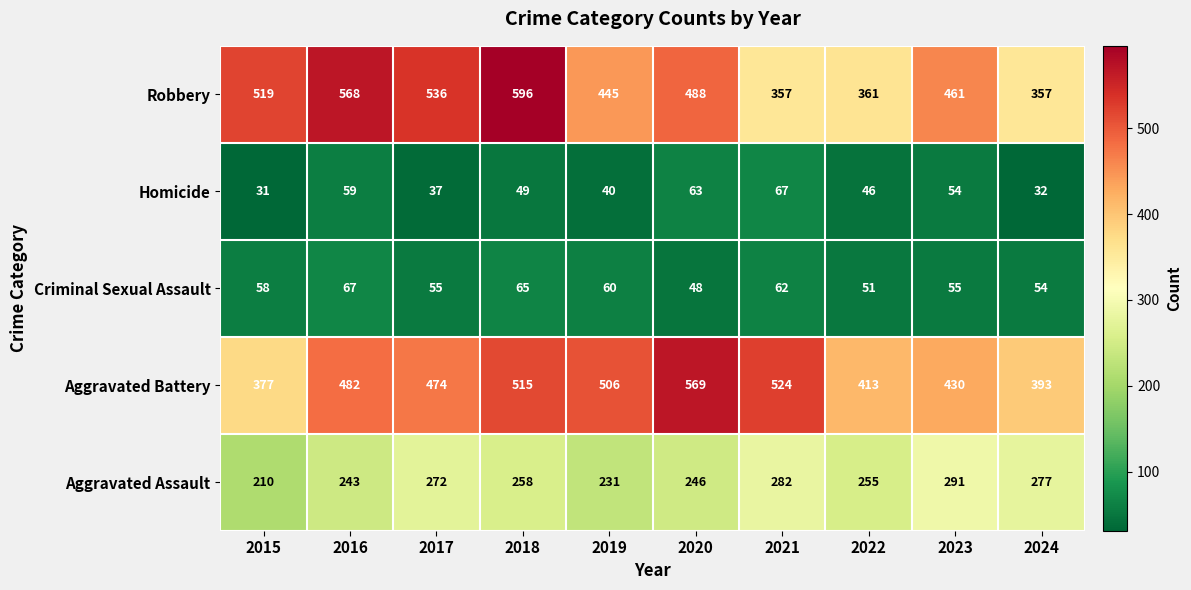

At 2015, list the series in order from smallest to largest.

Homicide, Criminal Sexual Assault, Aggravated Assault, Aggravated Battery, Robbery